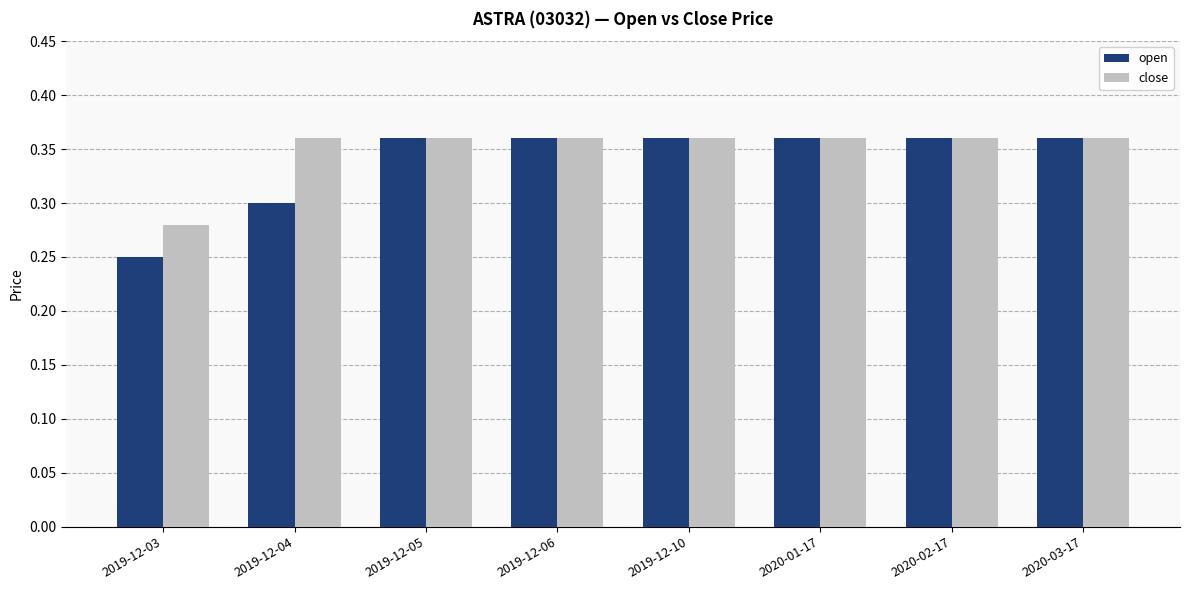

Which label corresponds to the smallest value in the chart?

2019-12-03